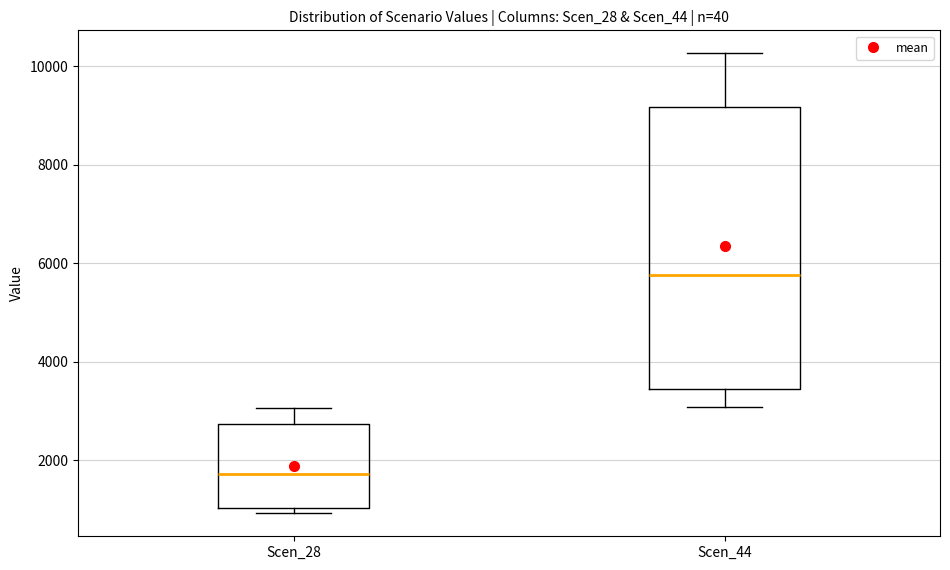

Which box has the highest median line?

Scen_44